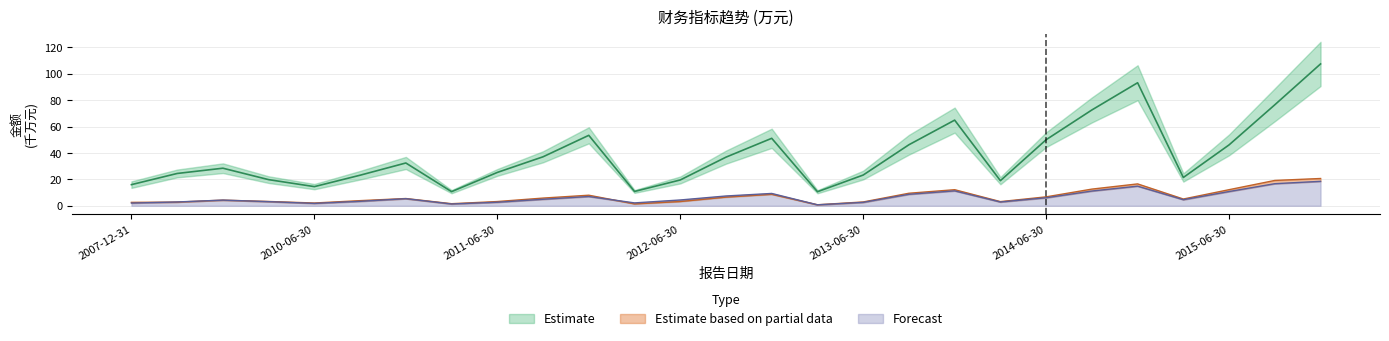

What is the difference between the highest and lowest values at 2013-09-30?

37.6